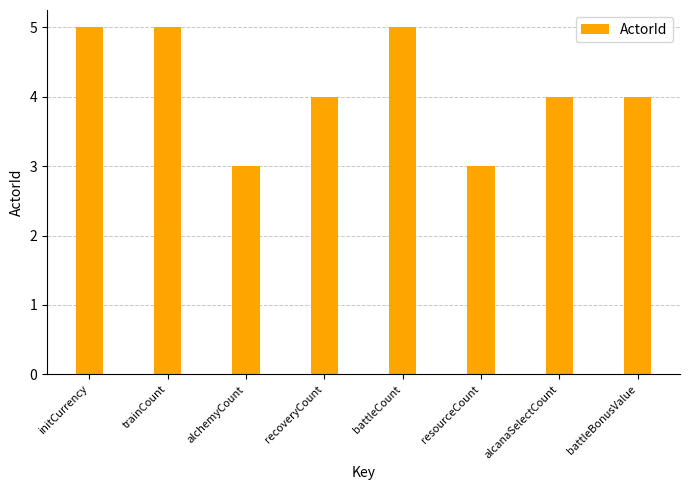

Reading left to right, transcribe all the data shown in this chart.

initCurrency=5	trainCount=5	alchemyCount=3	recoveryCount=4	battleCount=5	resourceCount=3	alcanaSelectCount=4	battleBonusValue=4